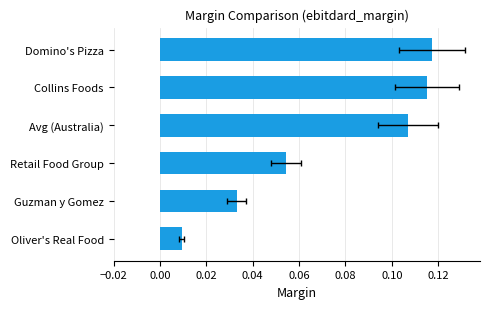

True or false: the data shows 0.2 at Domino's Pizza.

False